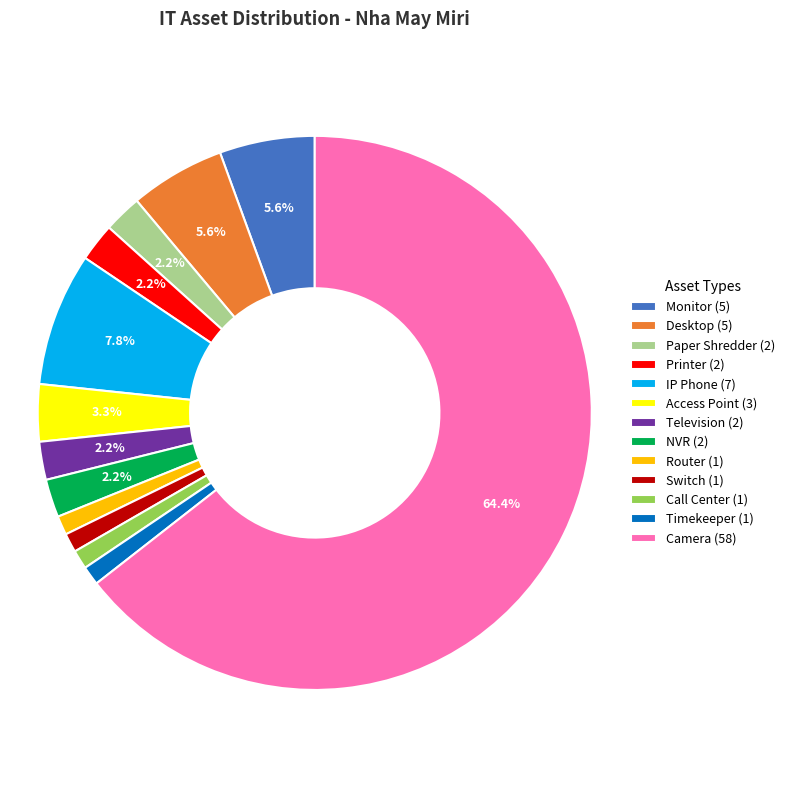

The IP Phone slice represents 1% of the pie. True or false?

False